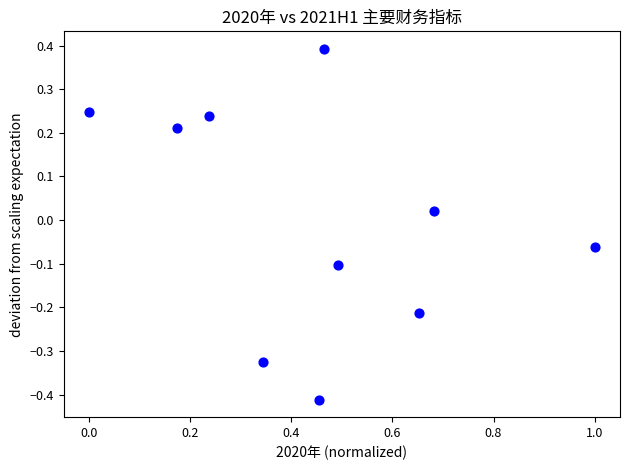

What is the range of X values (max minus min)?

1.0